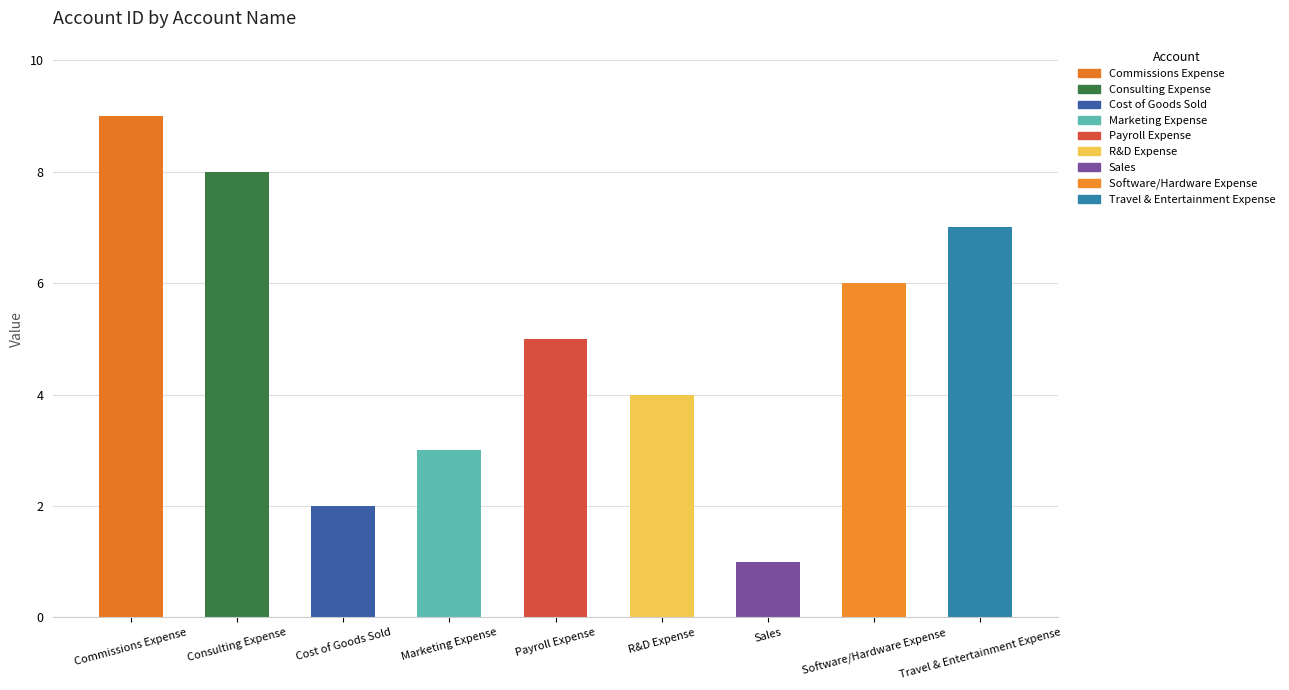

Reading left to right, what are all the values shown in this chart?

9	8	2	3	5	4	1	6	7